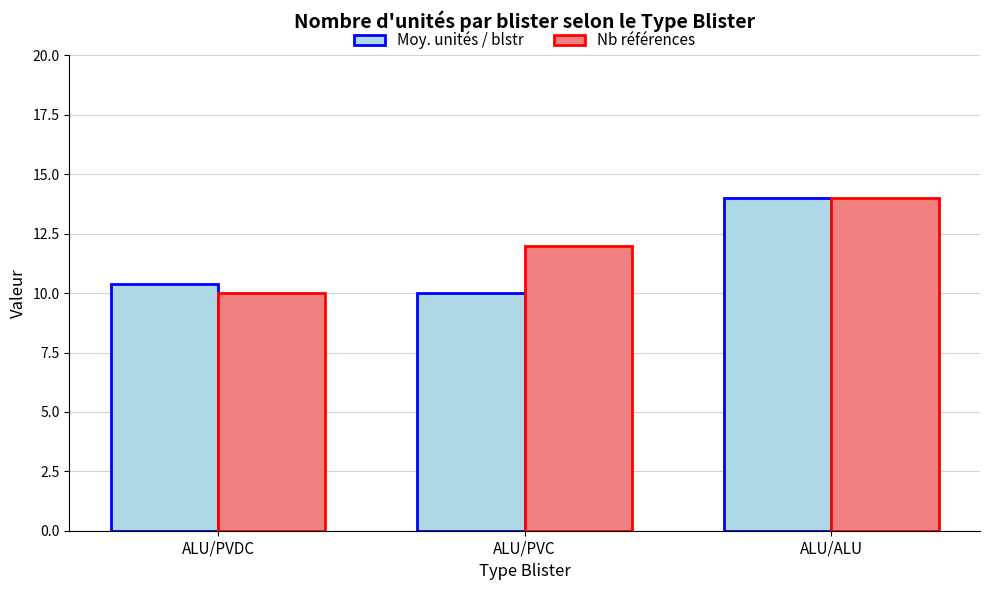

What is the value of the Moy. unités / blstr bar at the 1st from the left?

10.4